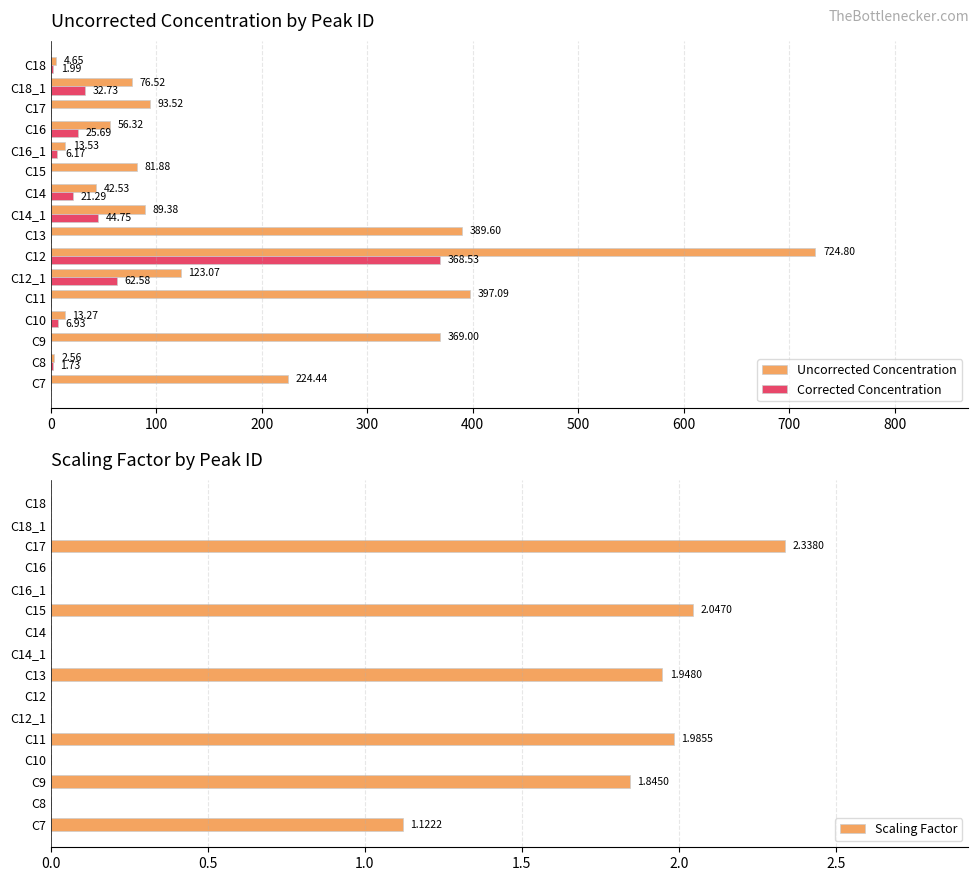

What is the highest value of the Corrected Concentration series?

368.5